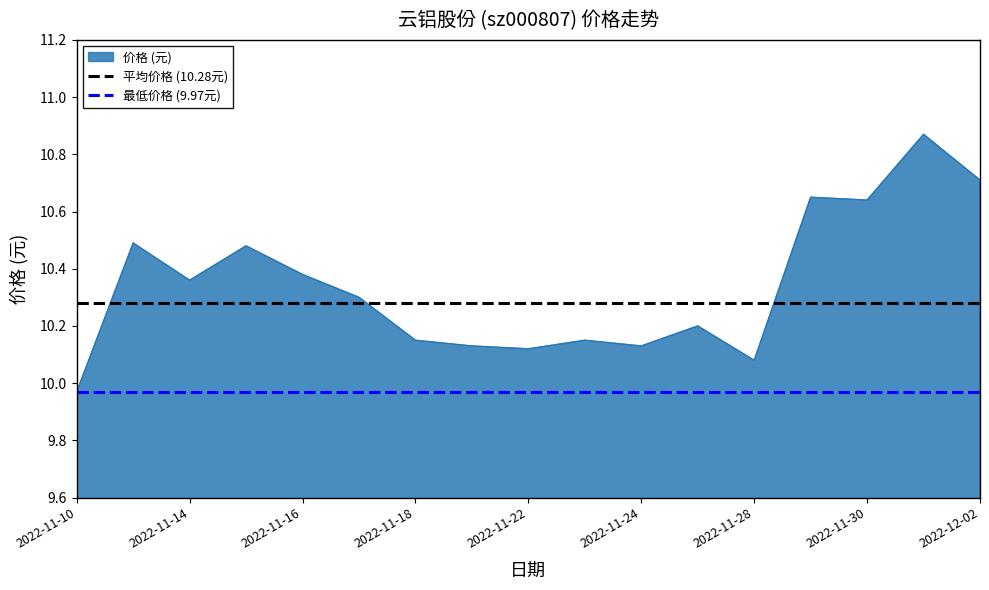

Is it true that 价格 (元) equals 16.4 at 2022-11-16?

False